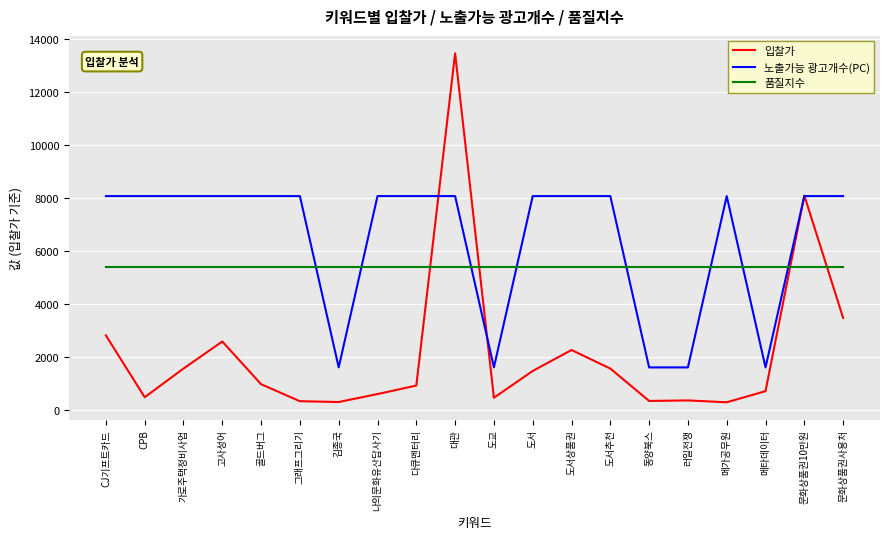

How many times do 품질지수 and 노출가능 광고개수(PC) cross each other?

8